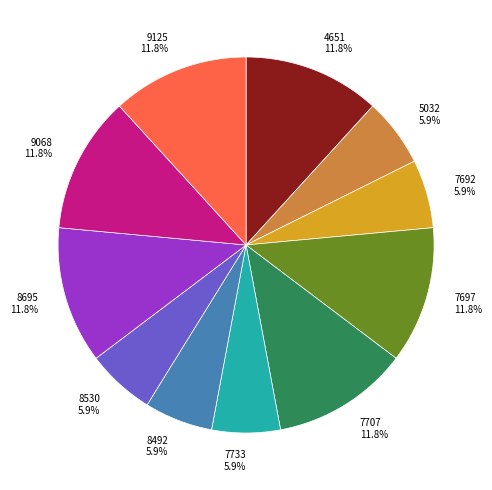

Is there a majority slice in this chart?

No